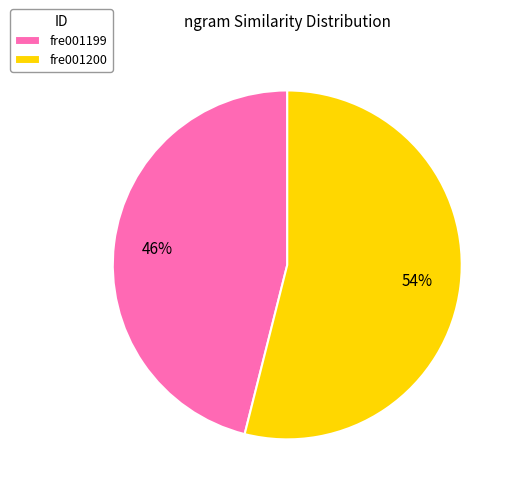

Is the sum of fre001199 and fre001200 greater than half?

Yes